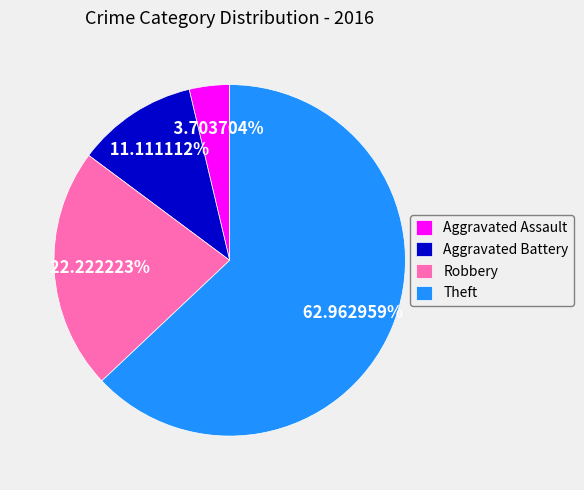

What is the largest slice in the pie chart?

Theft